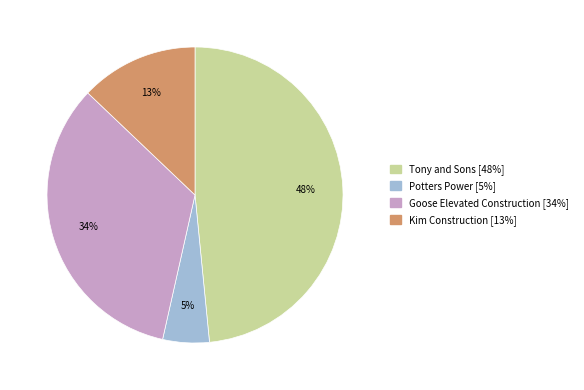

Count the number of slices in the pie.

4